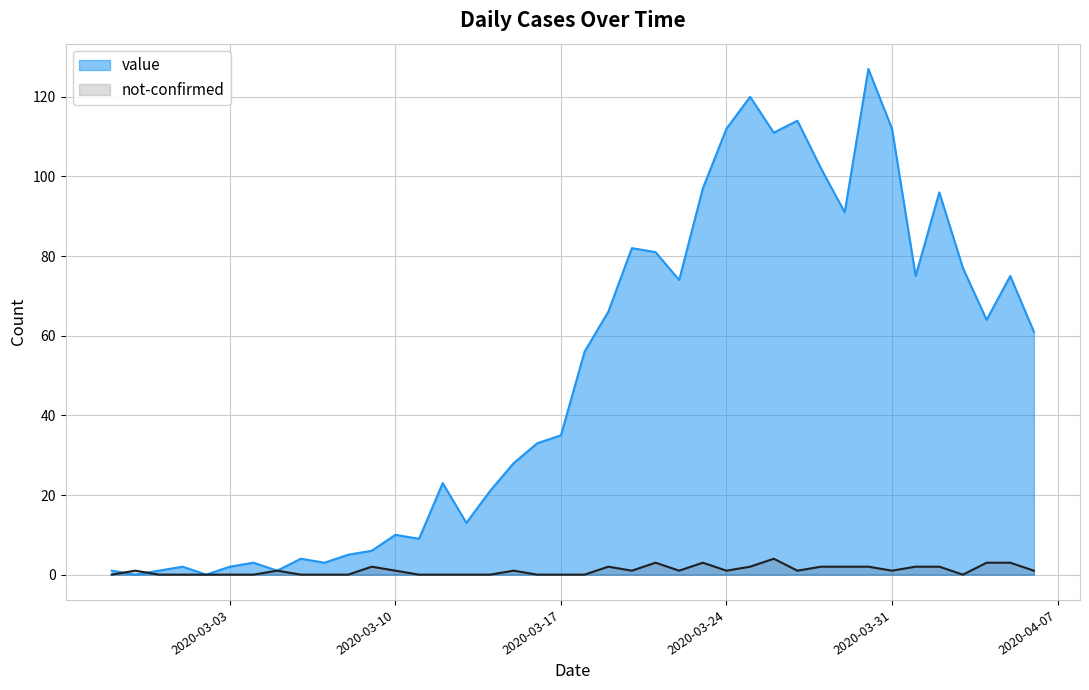

Where do not-confirmed and value first cross each other?

2020-02-27 and 2020-02-28